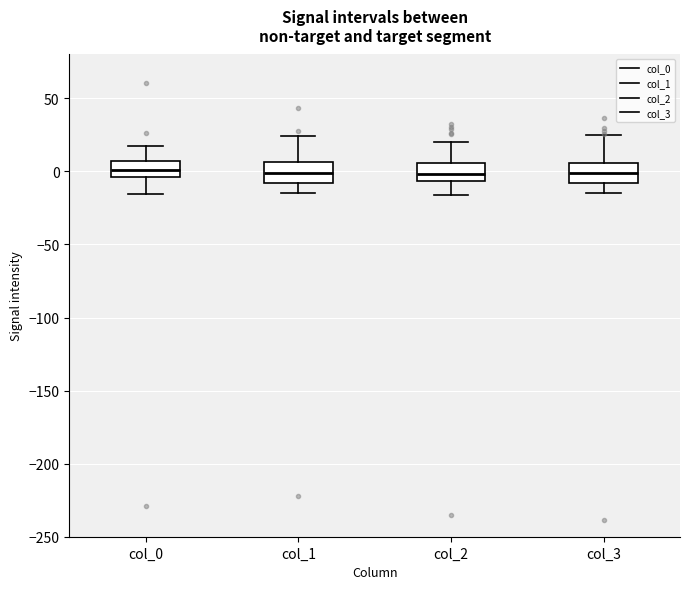

Reading left to right, read every box against the y-axis: the position of its median line, the range the box covers, and the ends of its whiskers. The values are not printed on the chart, so give them approximately, as read against the axis.

col_0: median 0, box -5 to 5, whiskers -15 to 15
col_1: median 0, box -10 to 5, whiskers -15 to 25
col_2: median 0, box -5 to 5, whiskers -15 to 20
col_3: median 0, box -10 to 5, whiskers -15 to 25